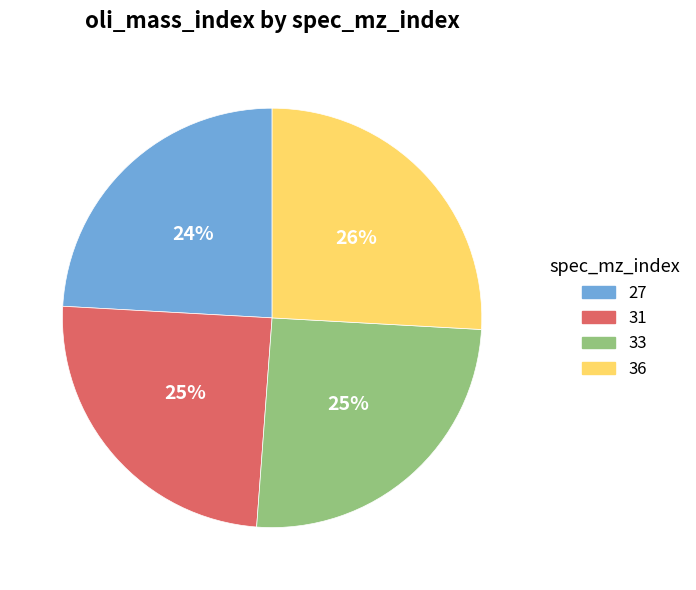

Combined, do 31 and 36 account for over 50%?

Yes